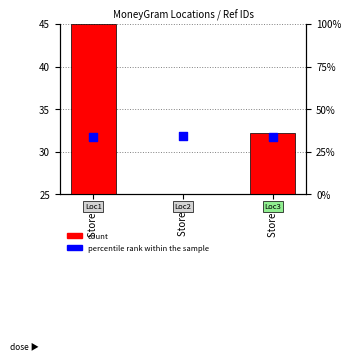

What is the total value across all series at Store 1?

78.5